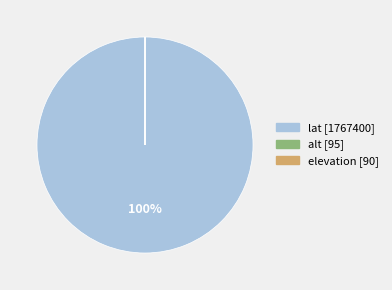

To the nearest percent, what is the average slice percentage?

33%